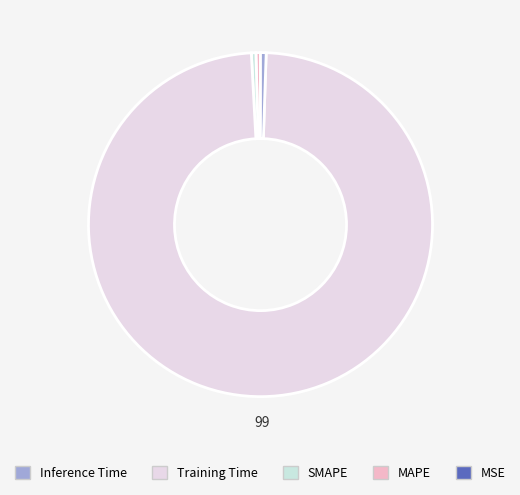

What is the majority slice?

Training Time